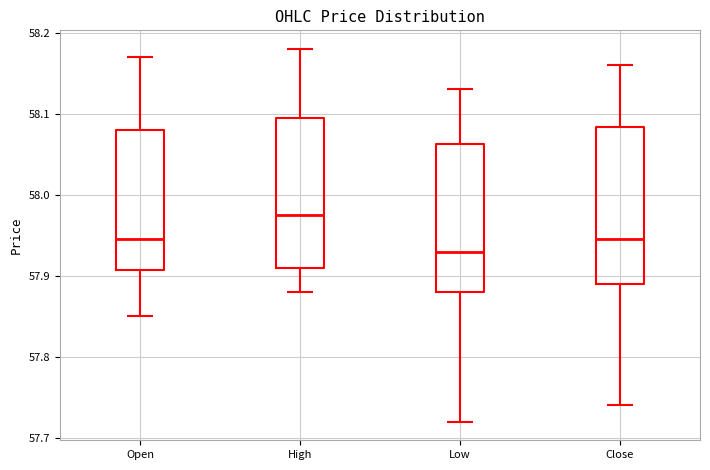

Reading left to right, transcribe this box plot: for each box, give where its median line is, the range the box spans, and where its two whiskers end, as read against the y-axis. The values are not printed on the chart, so give them approximately, as read against the axis.

Open: median 57.95, box 57.91 to 58.08, whiskers 57.85 to 58.17
High: median 57.98, box 57.91 to 58.10, whiskers 57.88 to 58.18
Low: median 57.93, box 57.88 to 58.06, whiskers 57.72 to 58.13
Close: median 57.95, box 57.89 to 58.08, whiskers 57.74 to 58.16